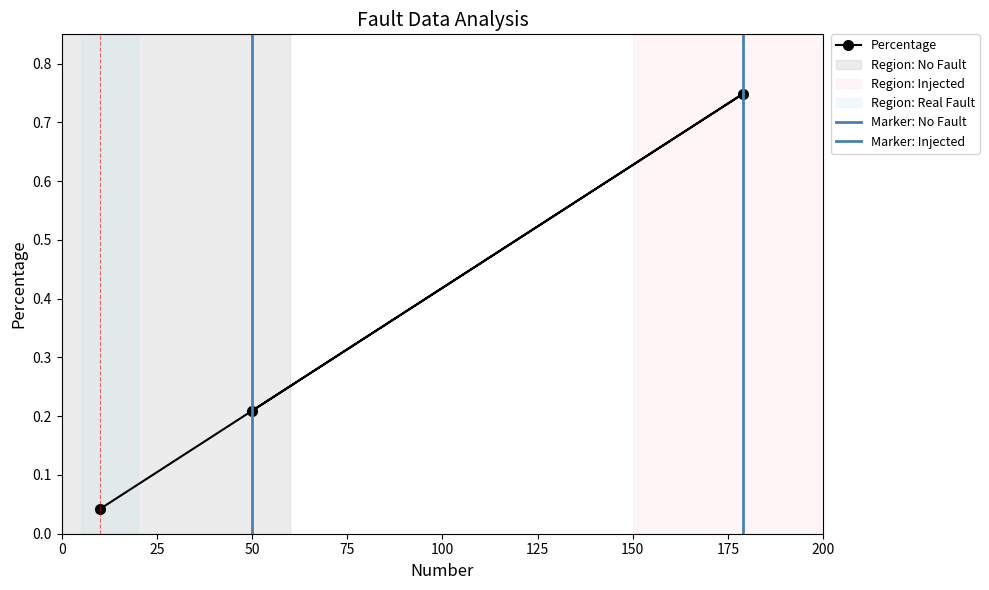

What is the maximum value shown in the chart?

0.7